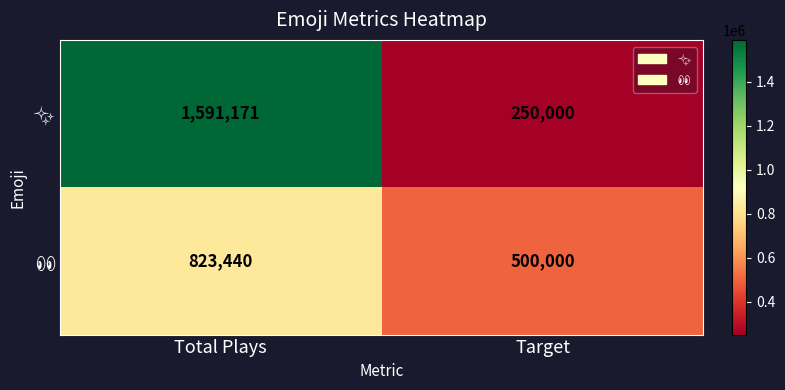

Which category has the highest value across all series?

Total Plays